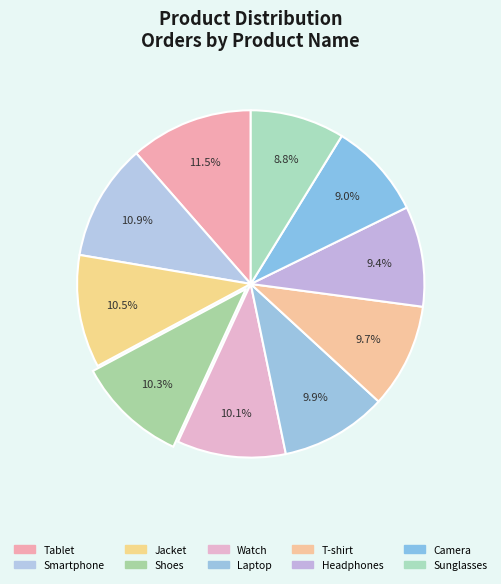

To the nearest percent, what is the combined percentage of Camera and Jacket?

19%